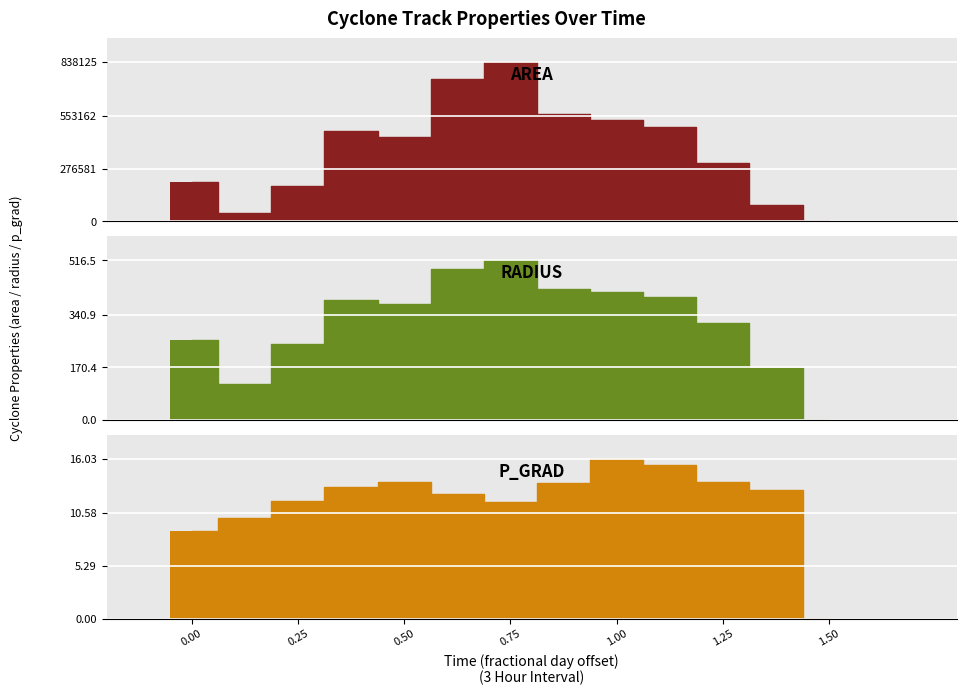

Are the bars grouped side by side (vs. stacked)?

Yes